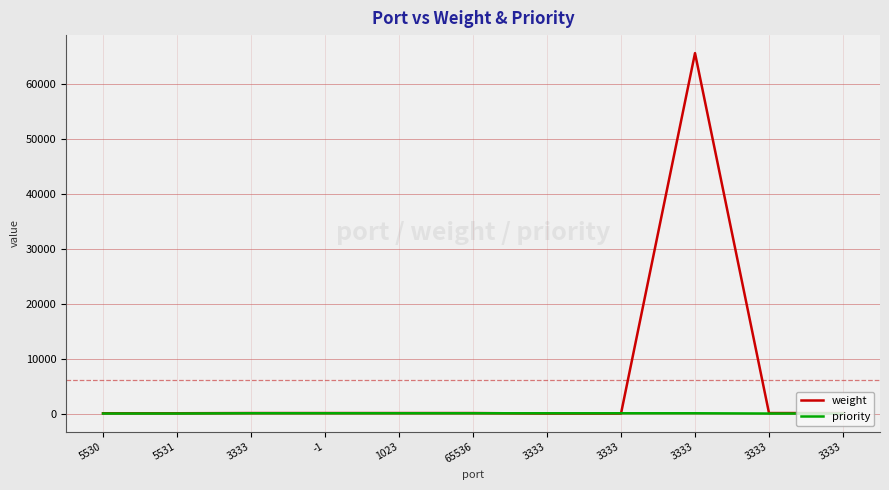

Which series has the widest spread of values?

weight